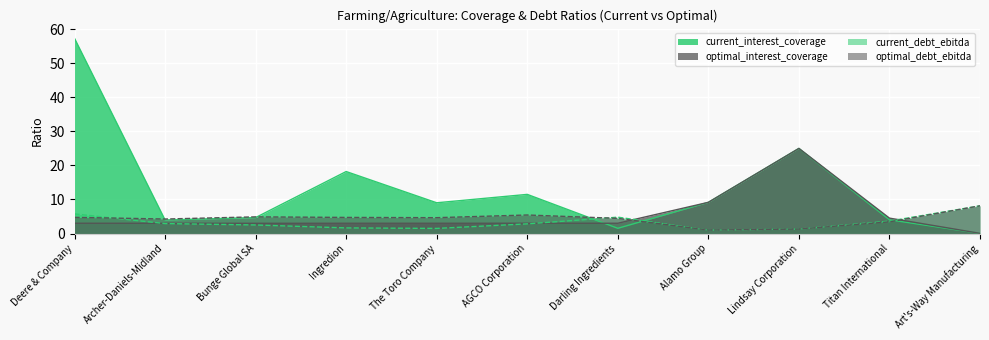

What position from the left is Ingredion?

4